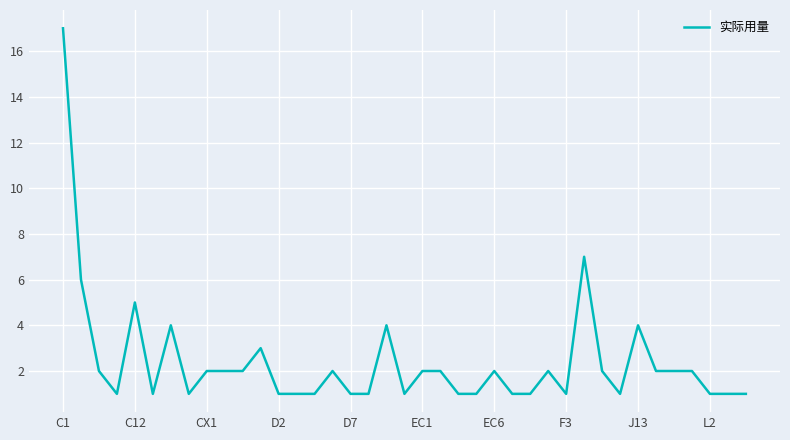

What is the difference between the maximum and minimum values?

16